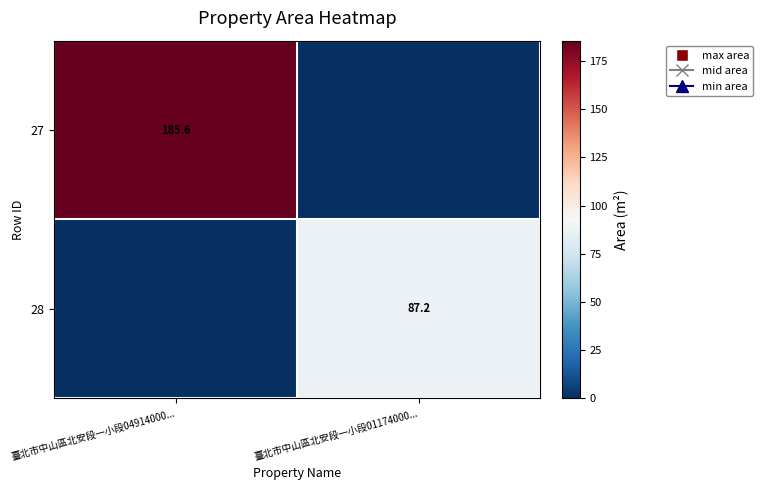

The 28 series shows 152.8 at 臺北市中山區北安段一小段01174000.... True or false?

False